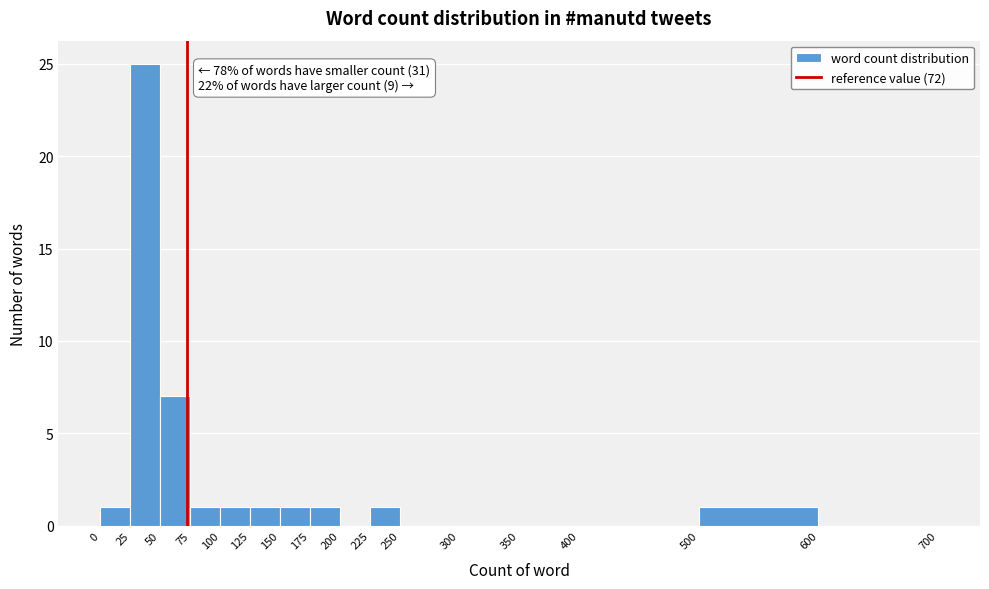

Which range on the x-axis has the tallest bar?

25 to 50